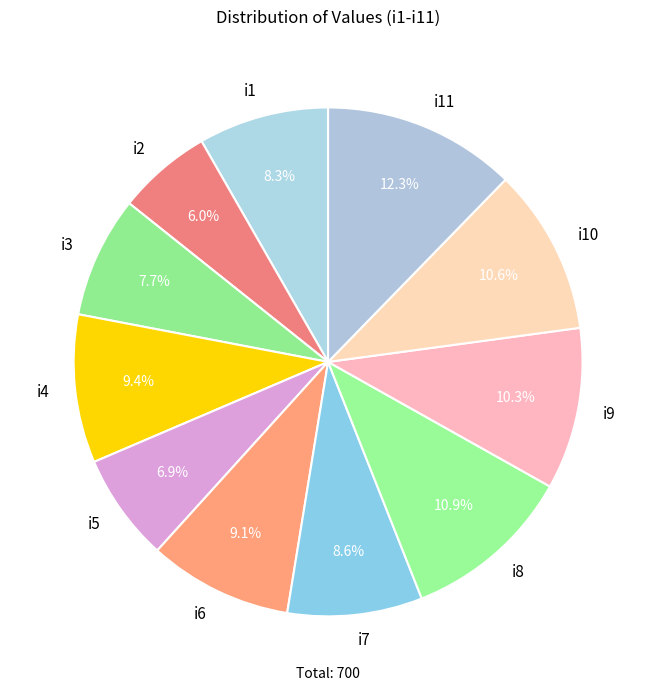

Does i3 account for over 50% of the chart?

No